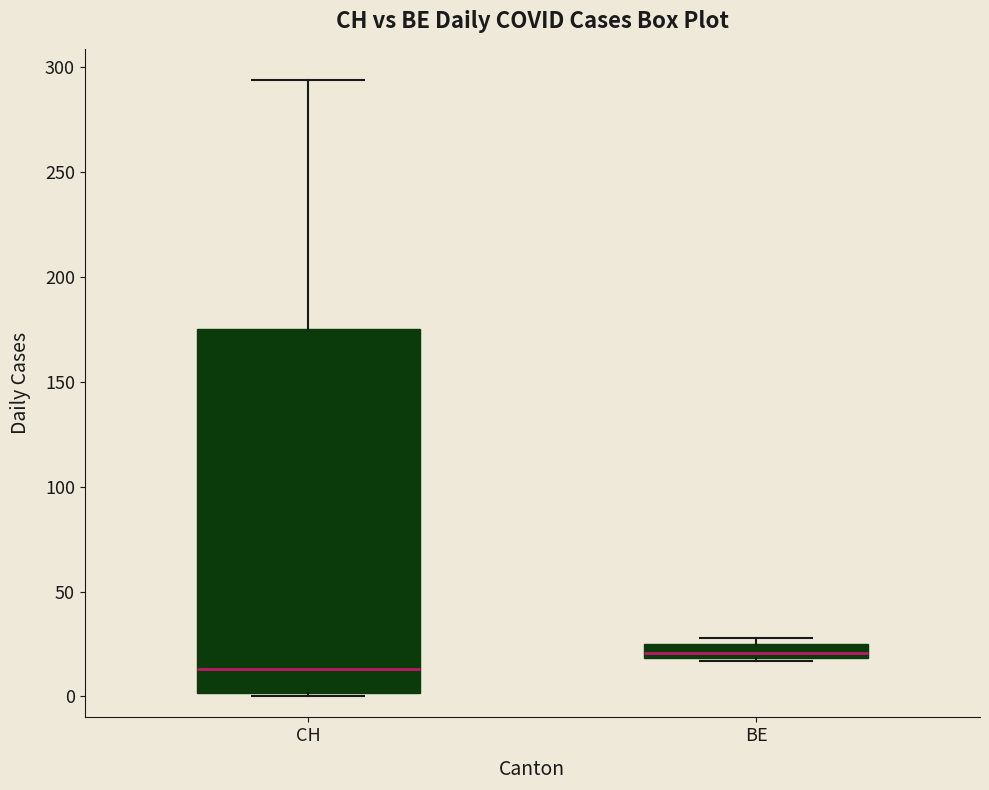

Comparing the boxes themselves (not the whiskers), which one is the tallest?

CH